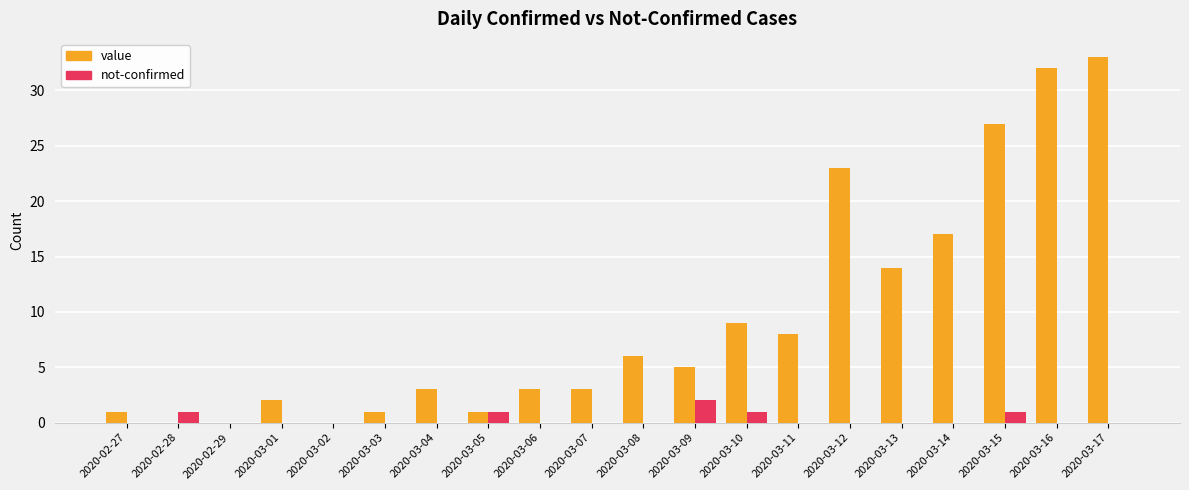

Does the chart contain stacked bars?

No